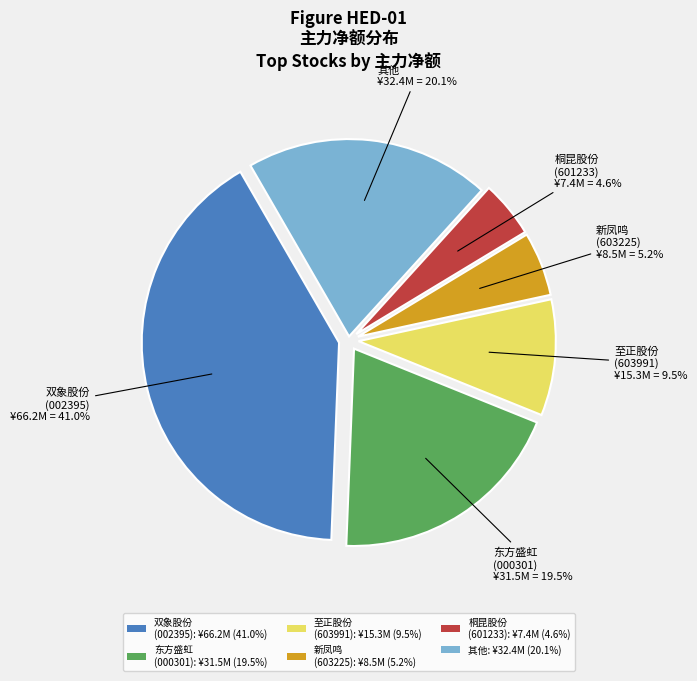

Which has a higher value, 东方盛虹 (000301): ¥31.5M (19.5%) or 至正股份 (603991): ¥15.3M (9.5%)?

东方盛虹 (000301): ¥31.5M (19.5%)